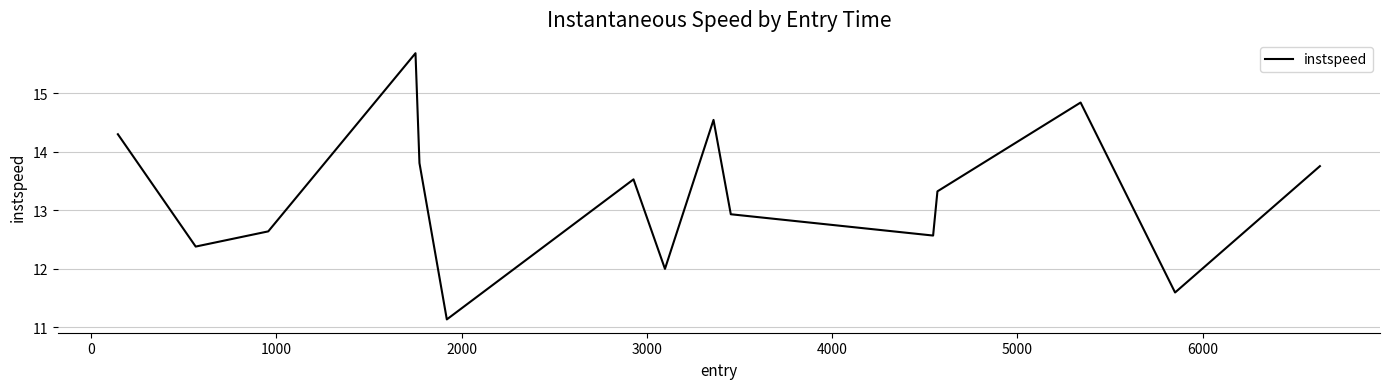

True or false: the data has more than 2 interior local peaks.

True